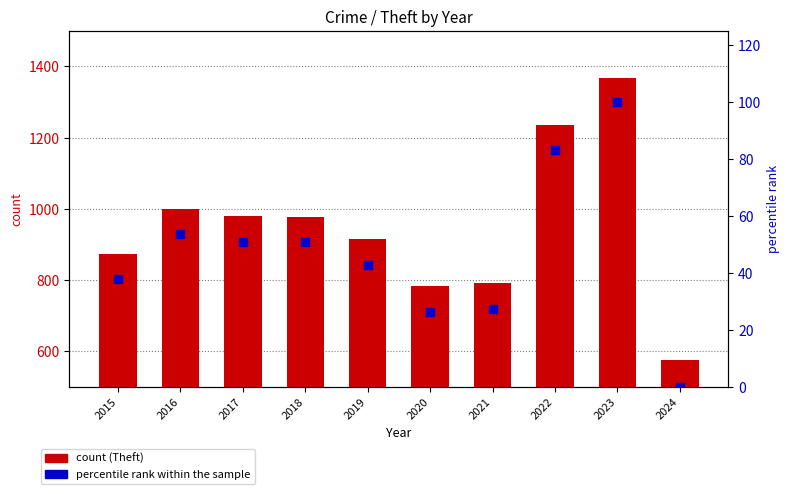

Which series reaches the minimum Y coordinate?

percentile rank within the sample